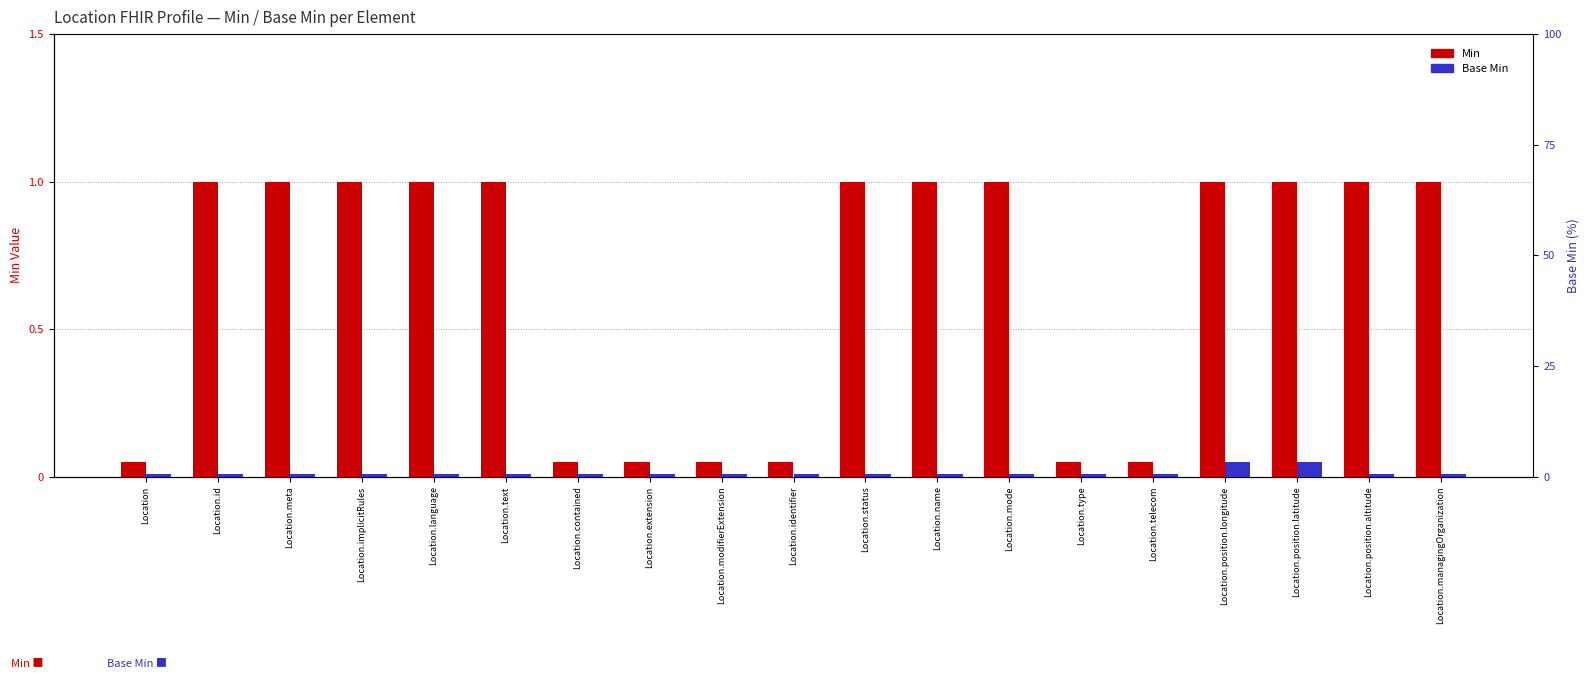

Is the value of Min at Location.position.longitude greater than the value of Base Min at Location.name?

Yes